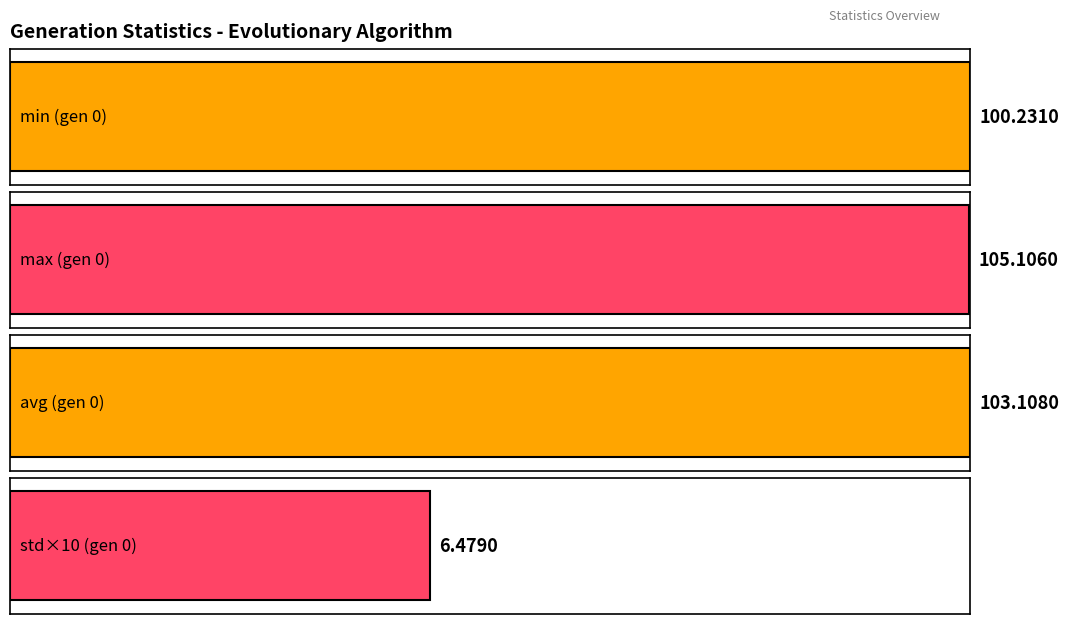

Rank the series at 17 from lowest to highest value.

std, min, avg, max